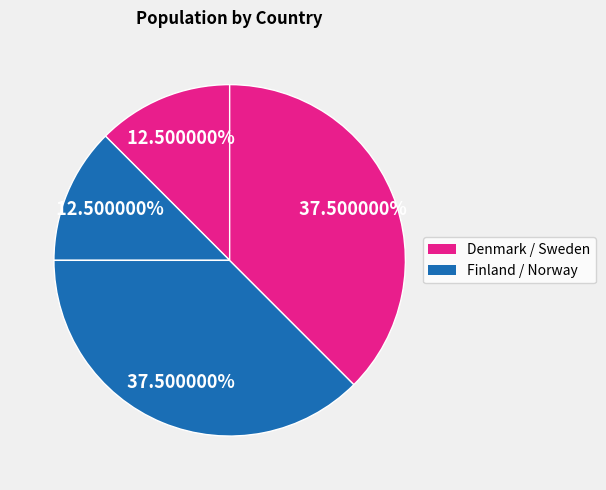

How many segments does this pie chart have?

4